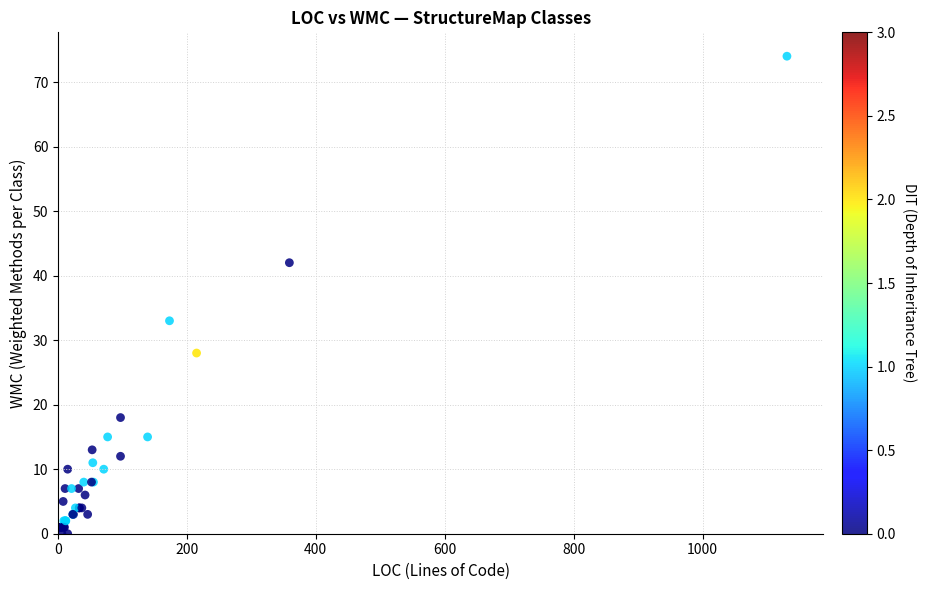

What Y value in the scatter plot is closest to 37?

33